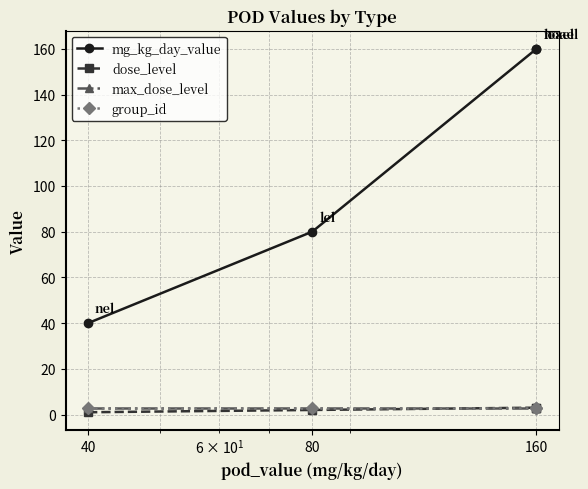

Is the value of max_dose_level at 160 greater than the value of mg_kg_day_value at 160?

No